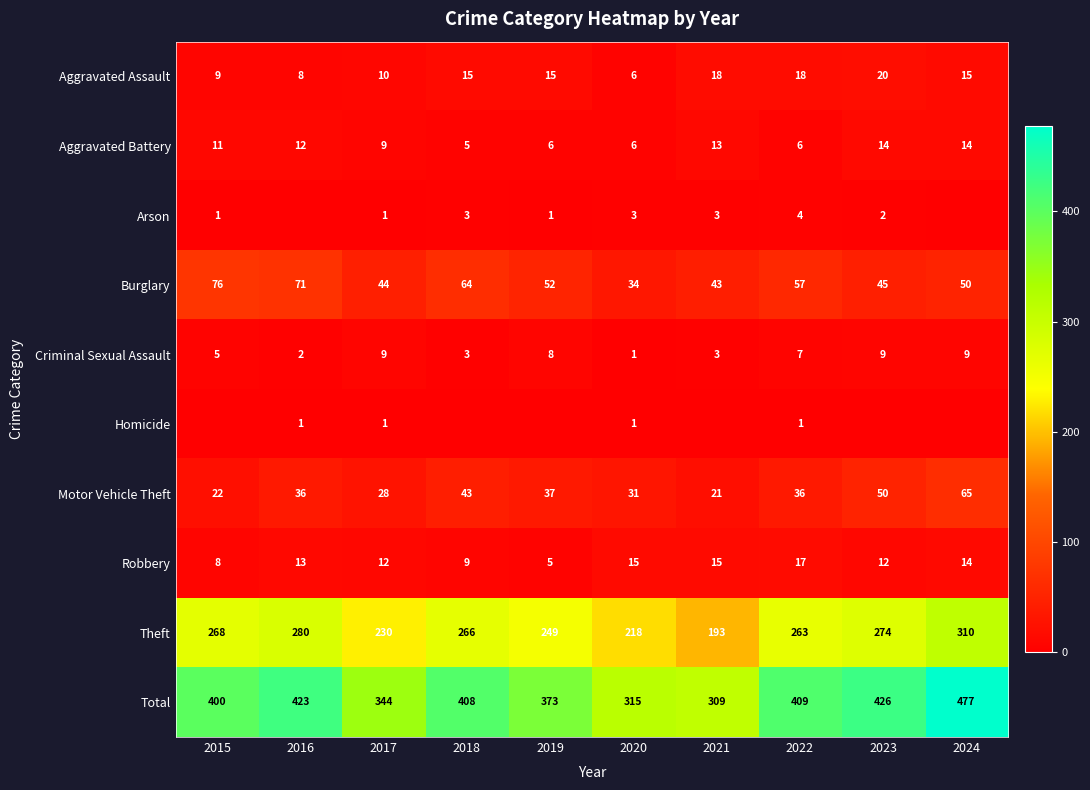

Which series changed the most between 2017 and 2022?

Total